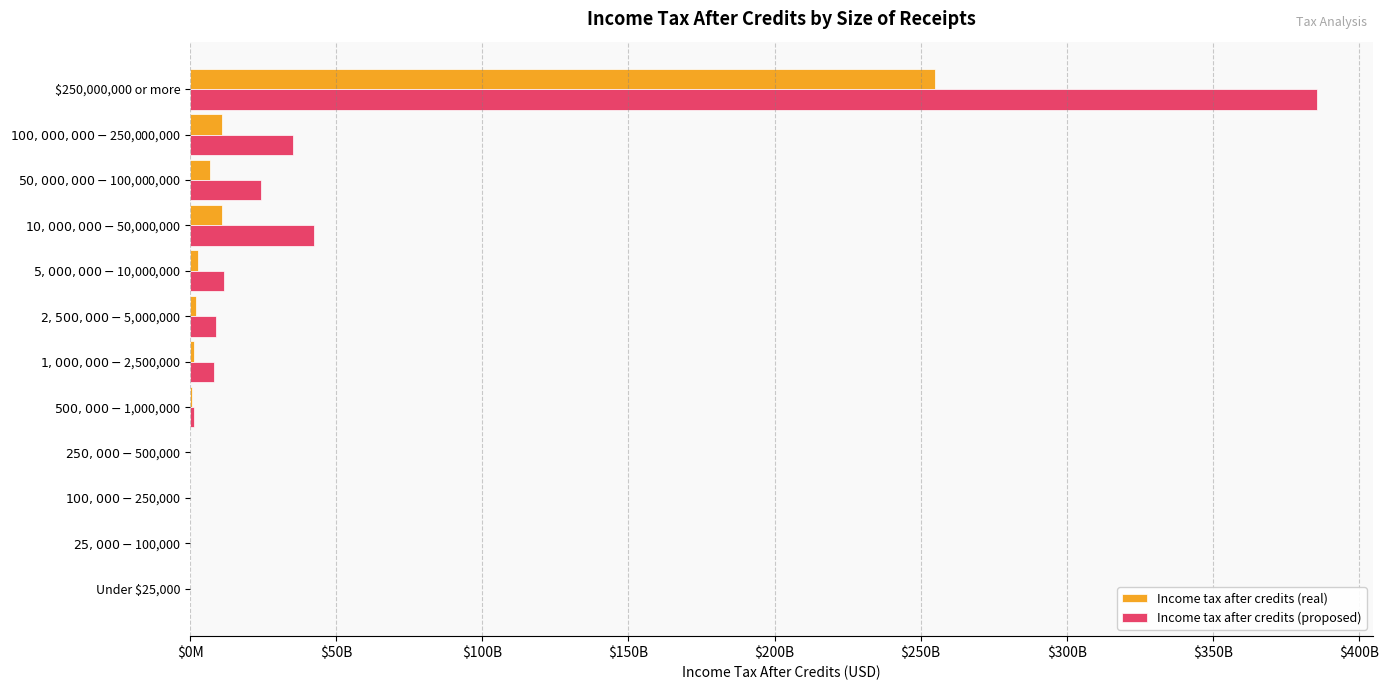

What are all the series names shown in the legend?

Income tax after credits (real), Income tax after credits (proposed)